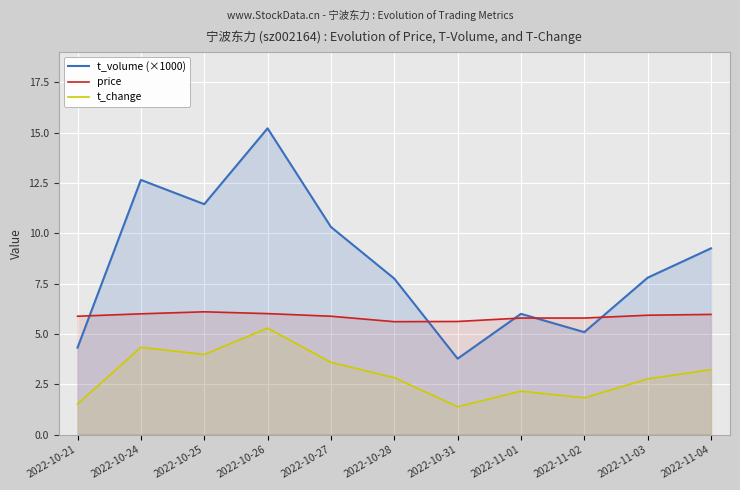

In t_volume (×1000), how many points are higher than both neighbors (excluding endpoints)?

3